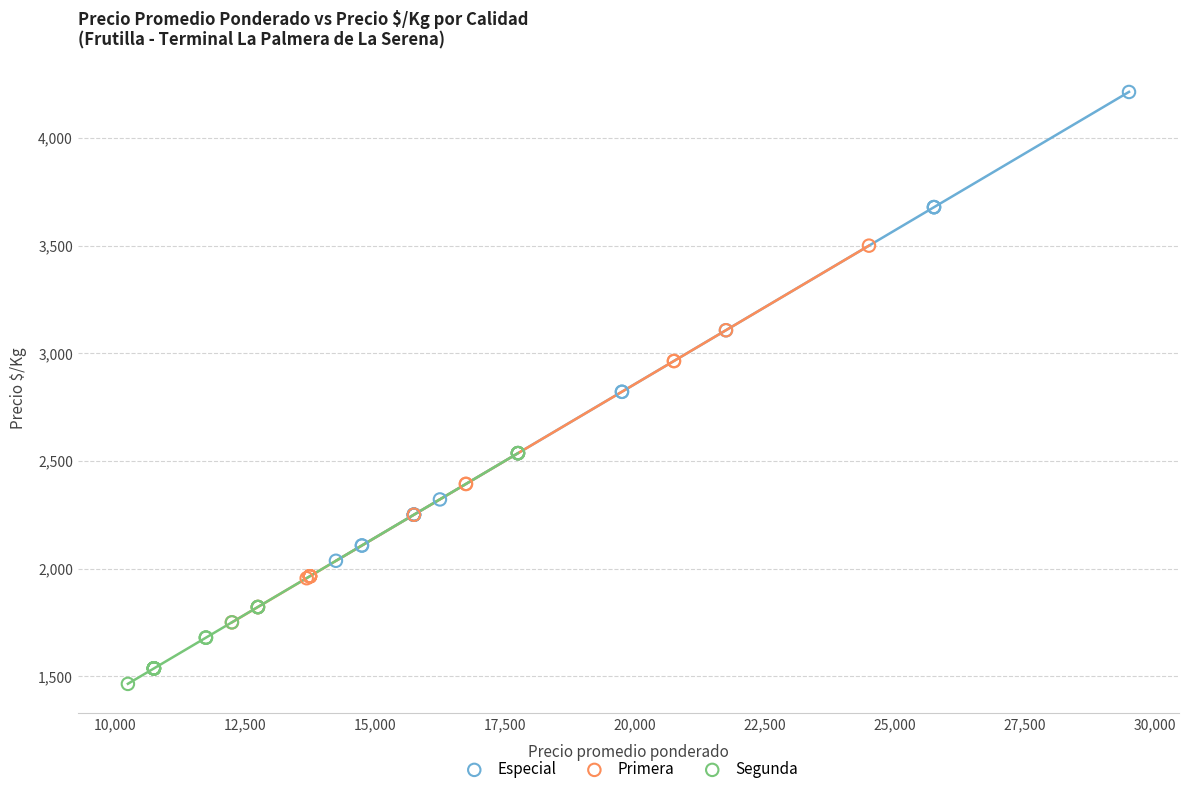

Which series contains the lowest Y value?

Segunda